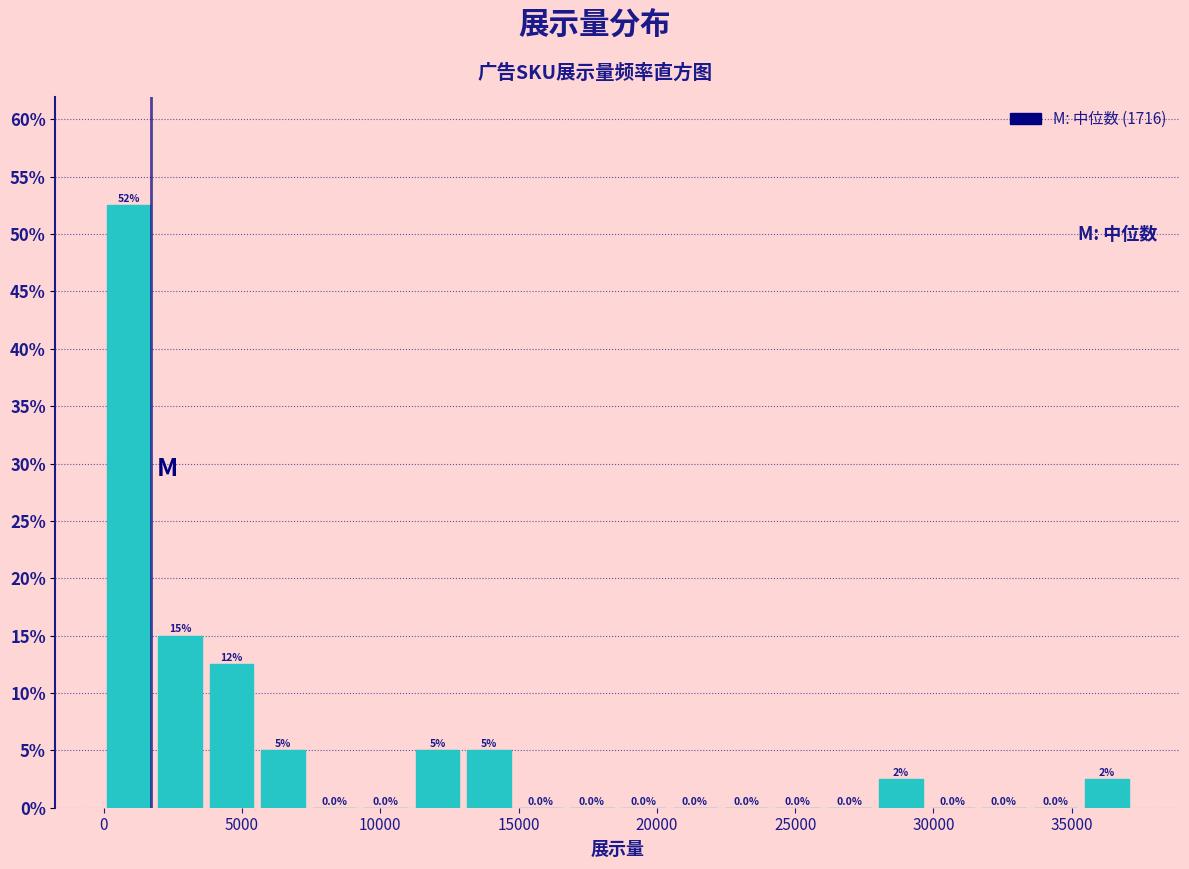

Read against the x-axis, roughly where is the centre of the tallest bar?

1000